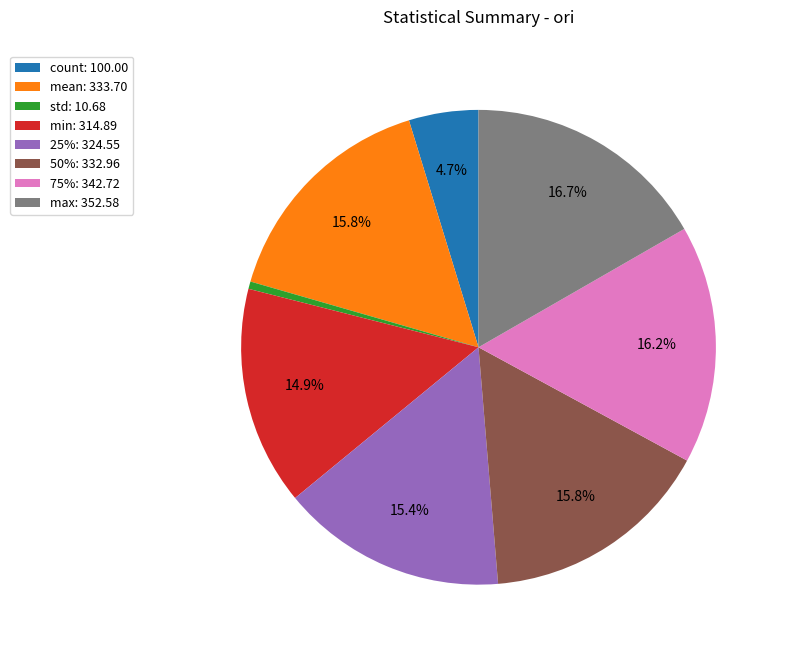

Do 25% and 50% together represent more than half of the pie?

No